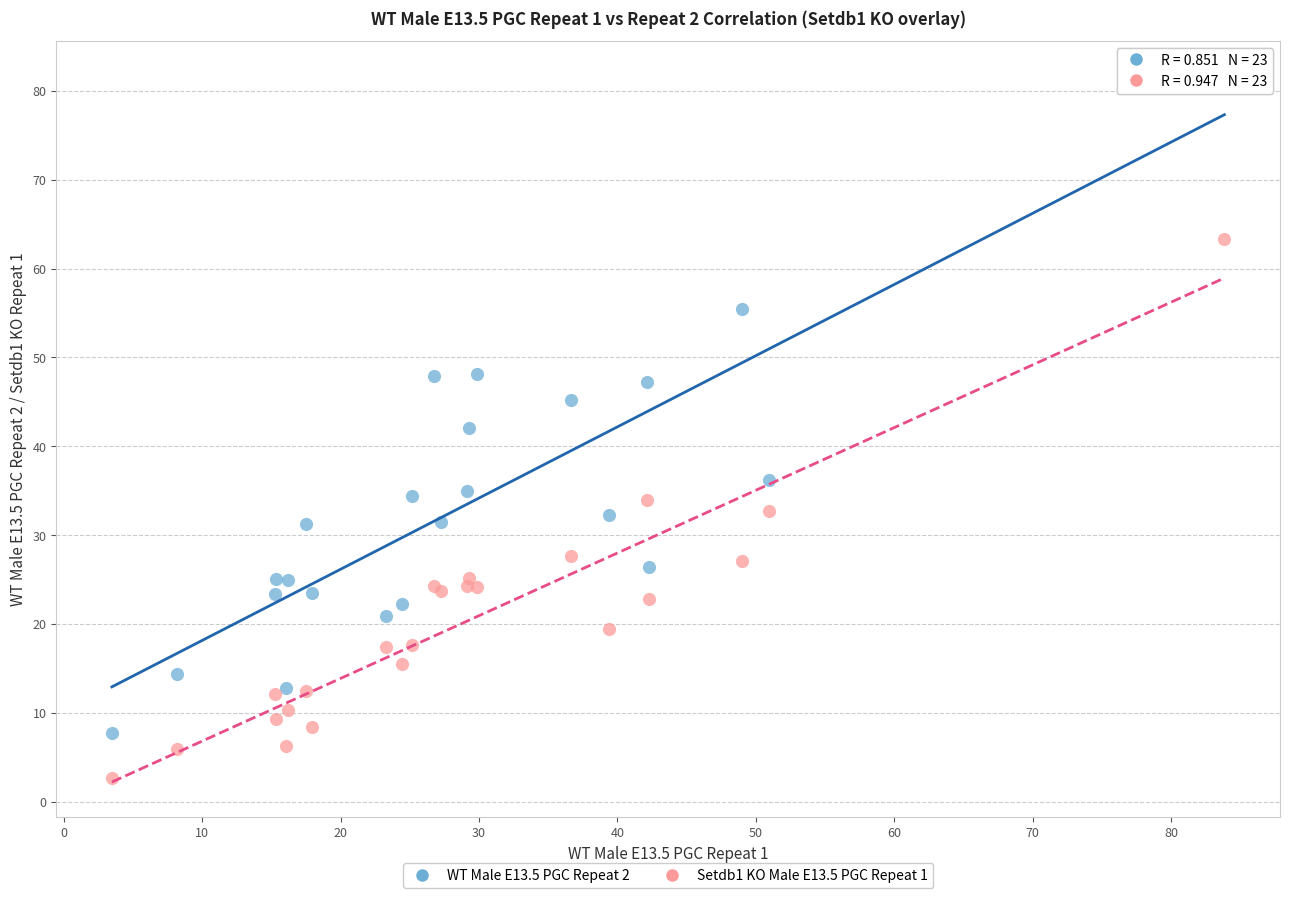

Which series reaches the maximum Y coordinate?

WT Male E13.5 PGC Repeat 2